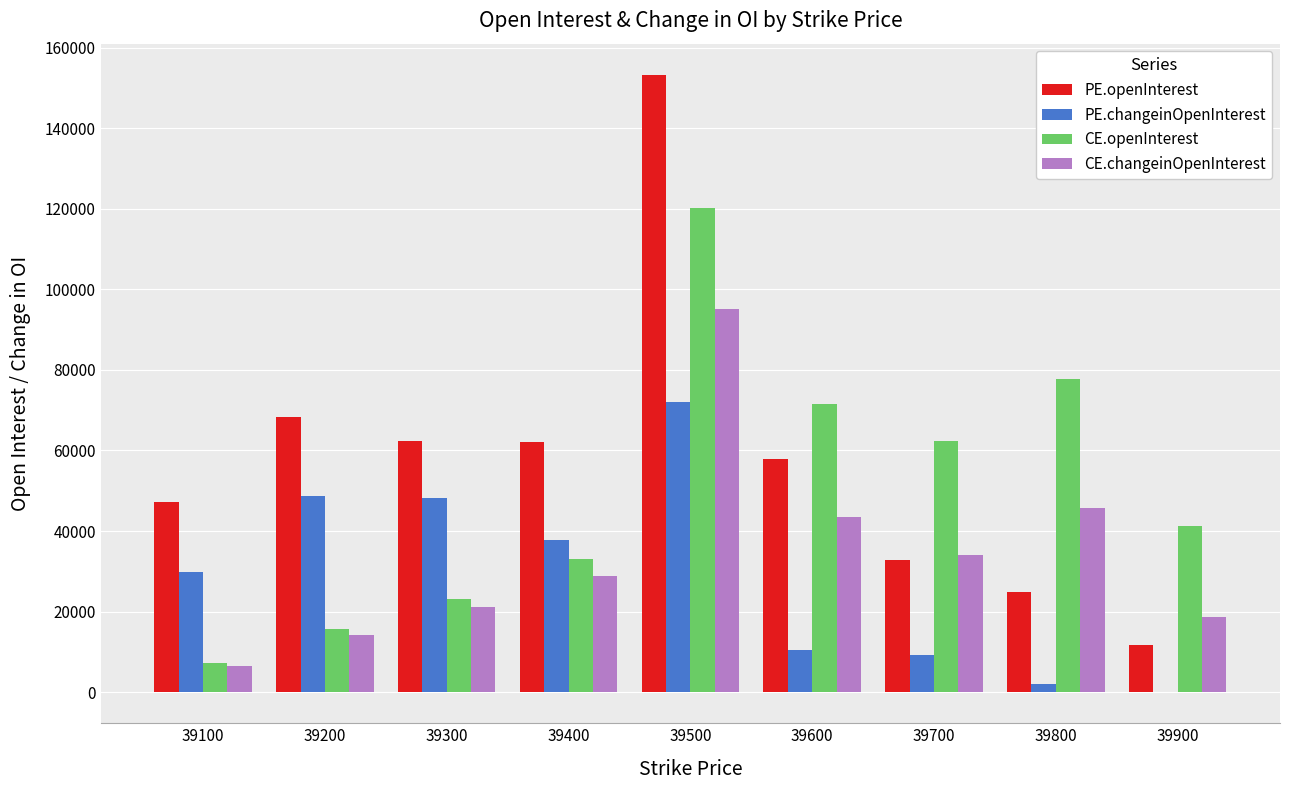

What is the total value across all series at 39300?

154754